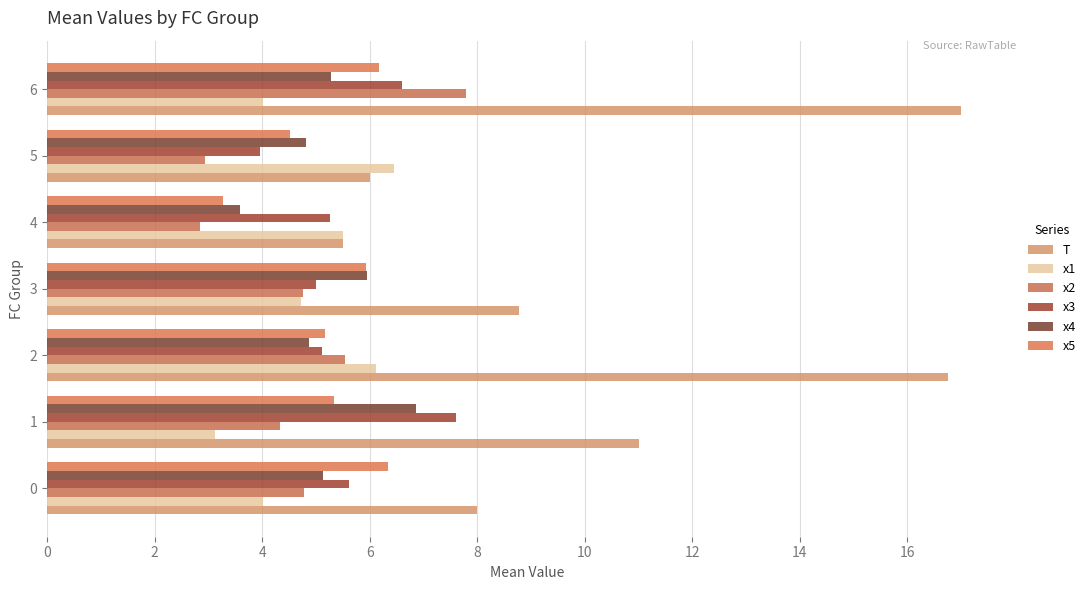

Which series has the widest spread of values?

T